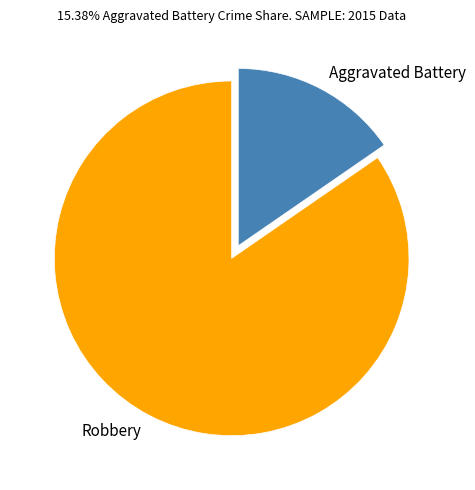

What is the smallest slice in the pie chart?

Aggravated Battery